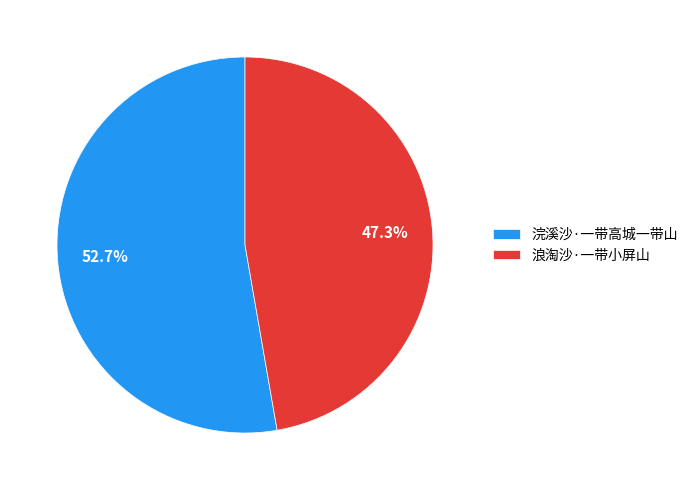

What percentage is NOT represented by 浪淘沙·一带小屏山?

52.7%